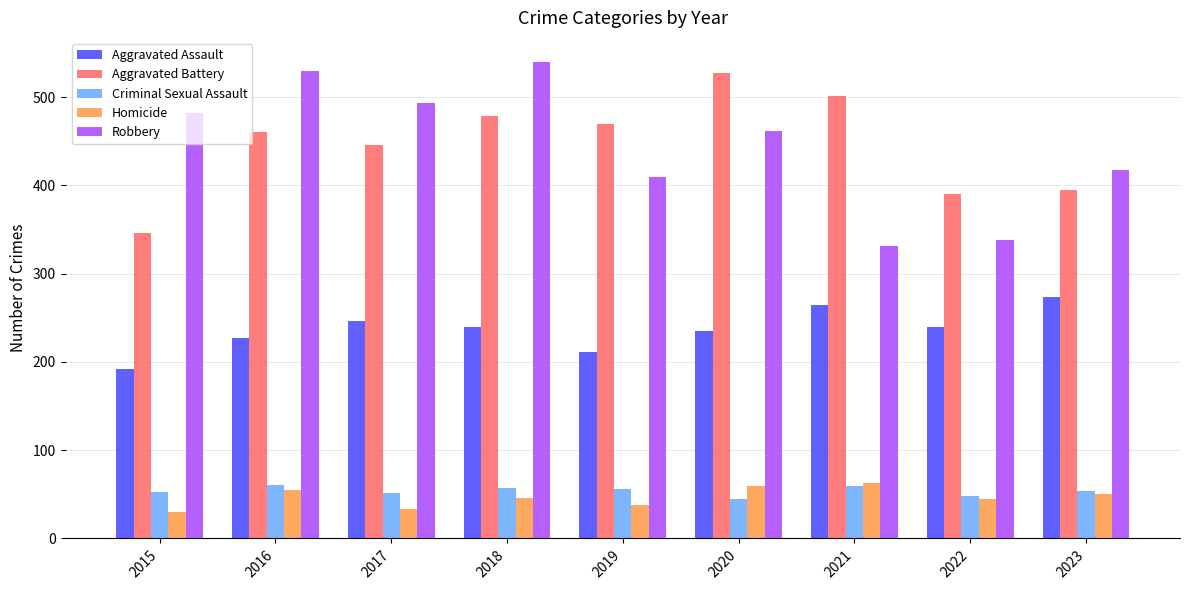

What is the greatest value displayed?

540